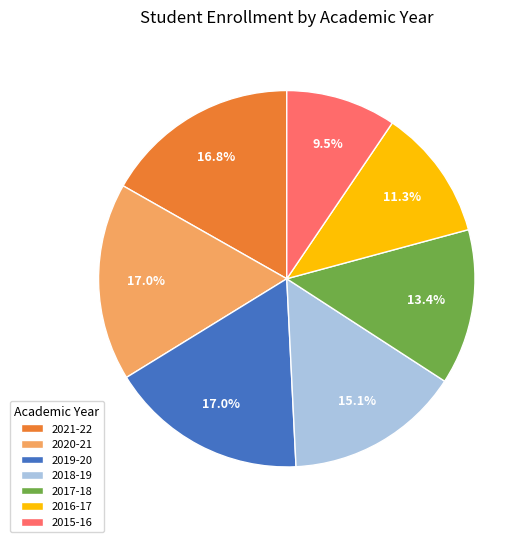

To the nearest percent, what portion does 2021-22 represent?

17%